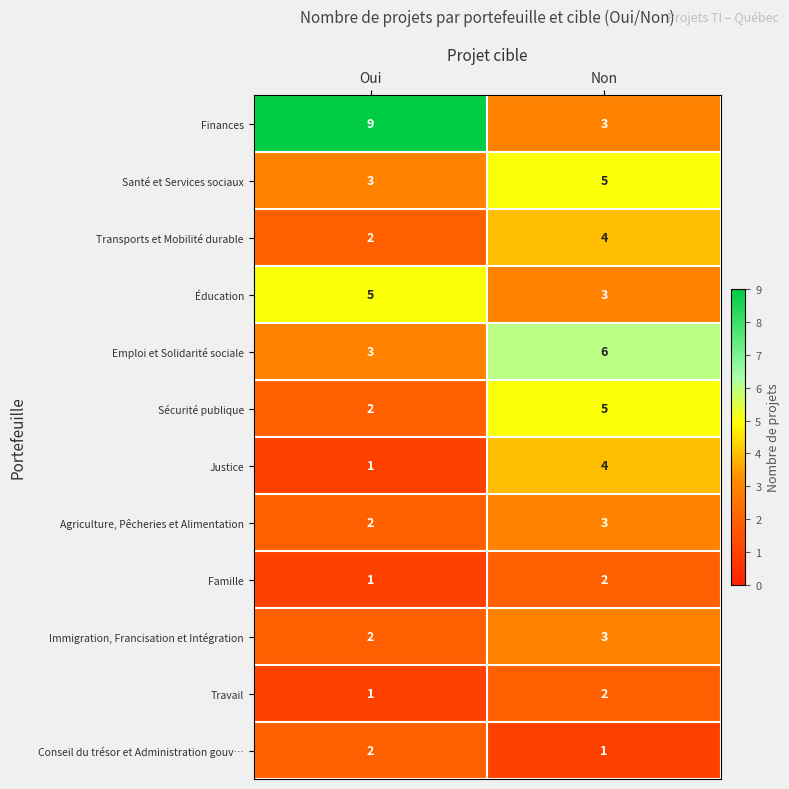

What is the average value of the Transports et Mobilité durable series?

3